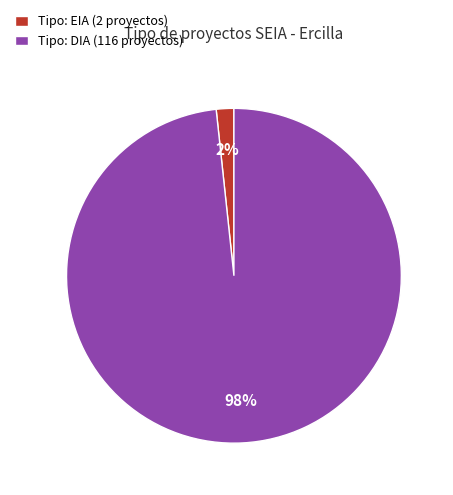

Which slice represents more than half of the pie?

Tipo: DIA (116 proyectos)